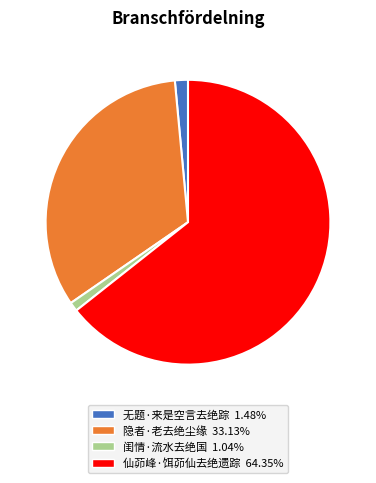

The 闺情·流水去绝国 slice represents 1% of the pie. True or false?

True